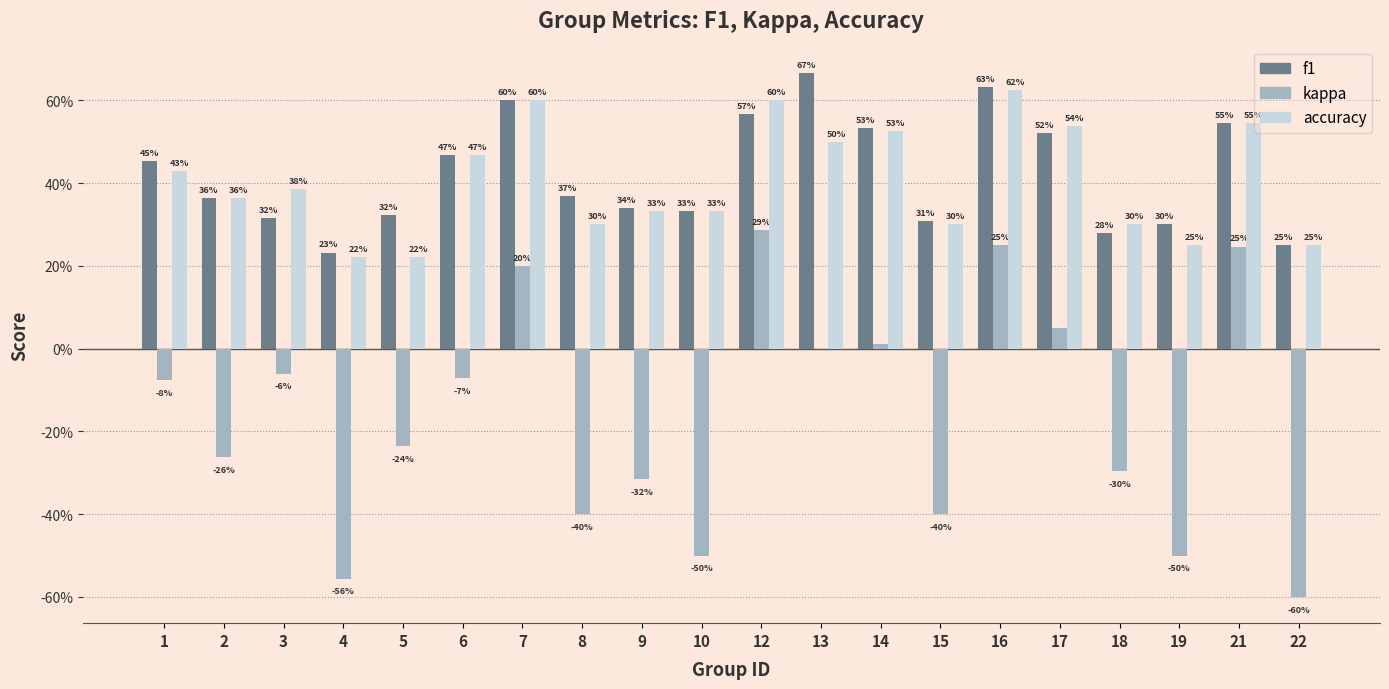

List the series in order of their peak value, lowest first.

kappa, accuracy, f1